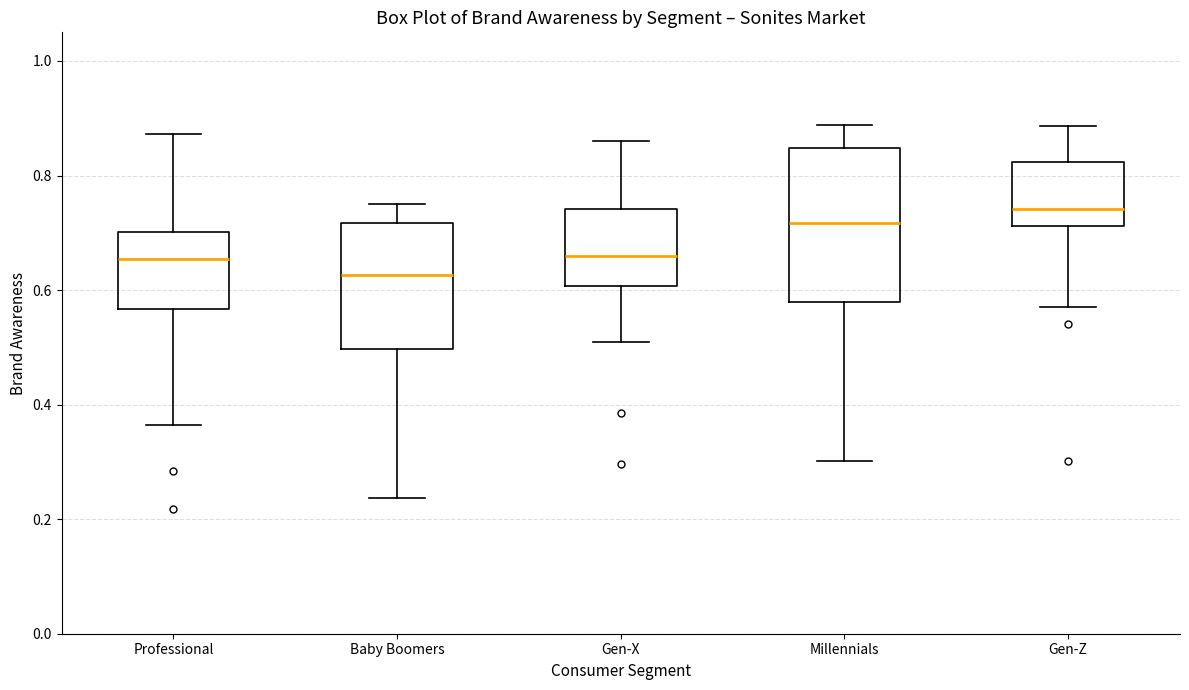

Which box has the lowest median line?

Baby Boomers